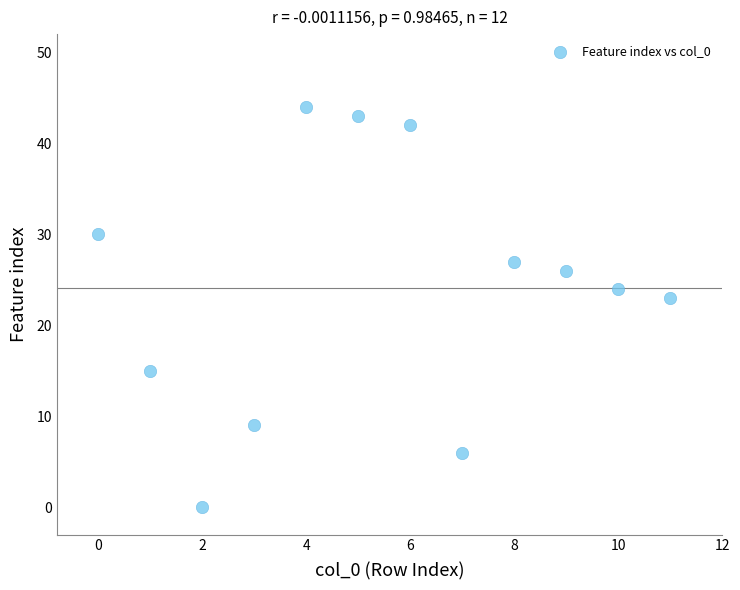

What Y value in the scatter plot is closest to 22?

23